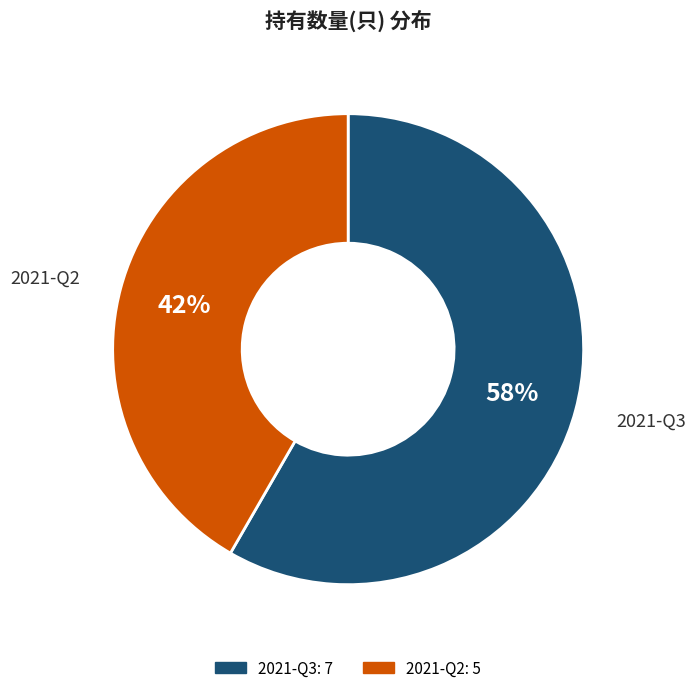

Rank the categories by value from highest to lowest.

2021-Q3, 2021-Q2